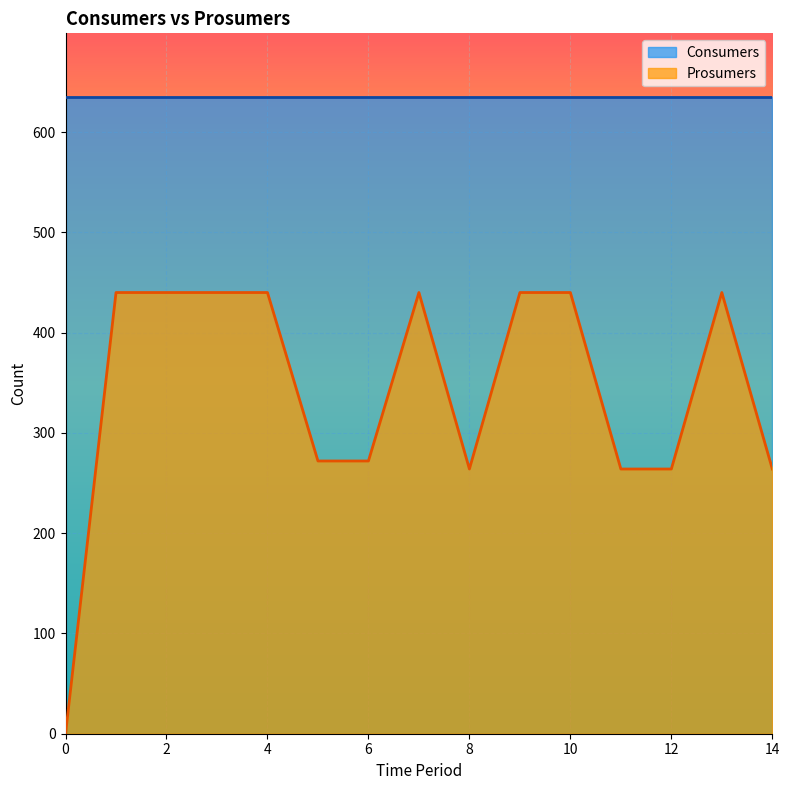

The value of Consumers at 10 is 635. True or false?

True